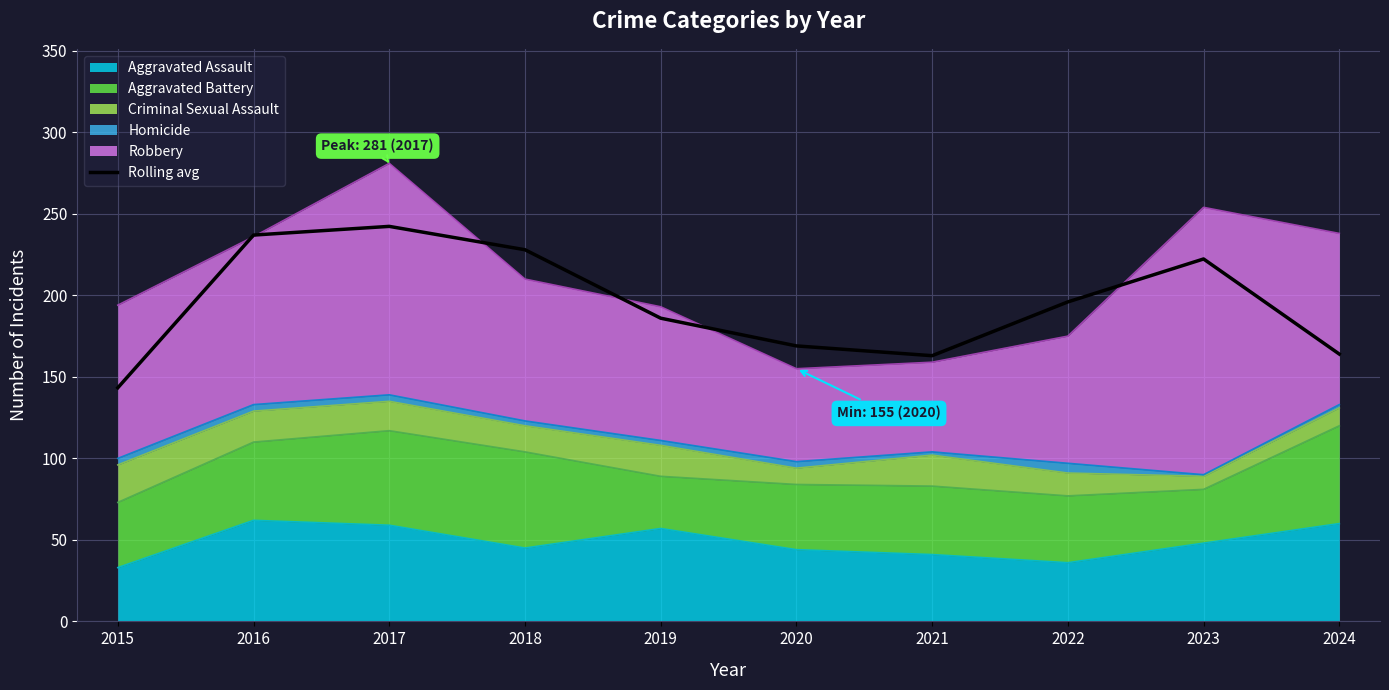

What is the greatest value displayed?

242.3